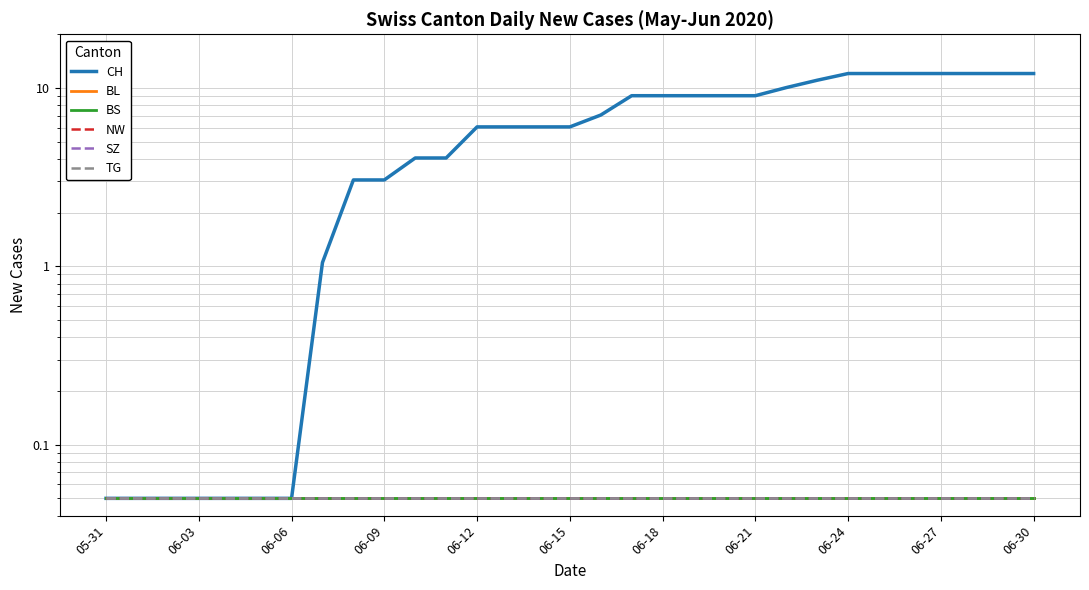

The TG series shows 0.1 at 11. True or false?

True